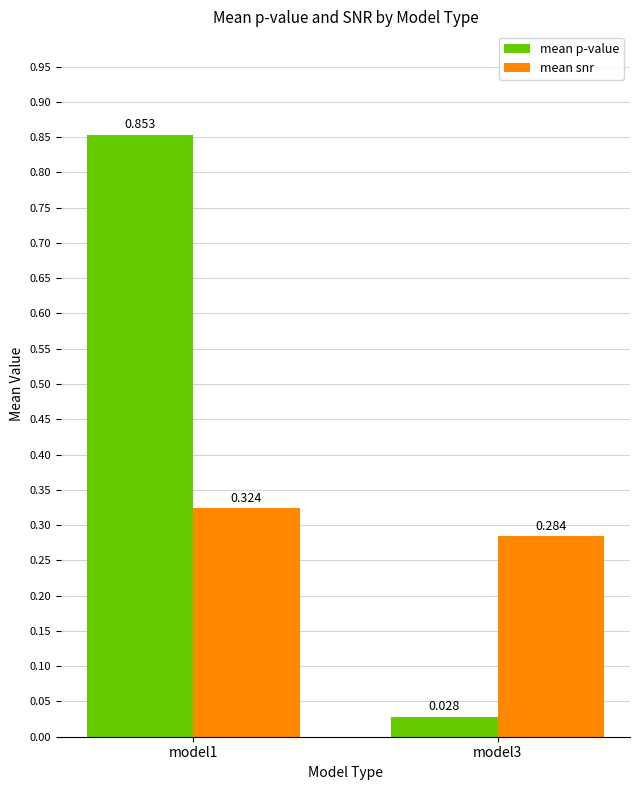

List the series in order of their overall mean, lowest first.

mean snr, mean p-value